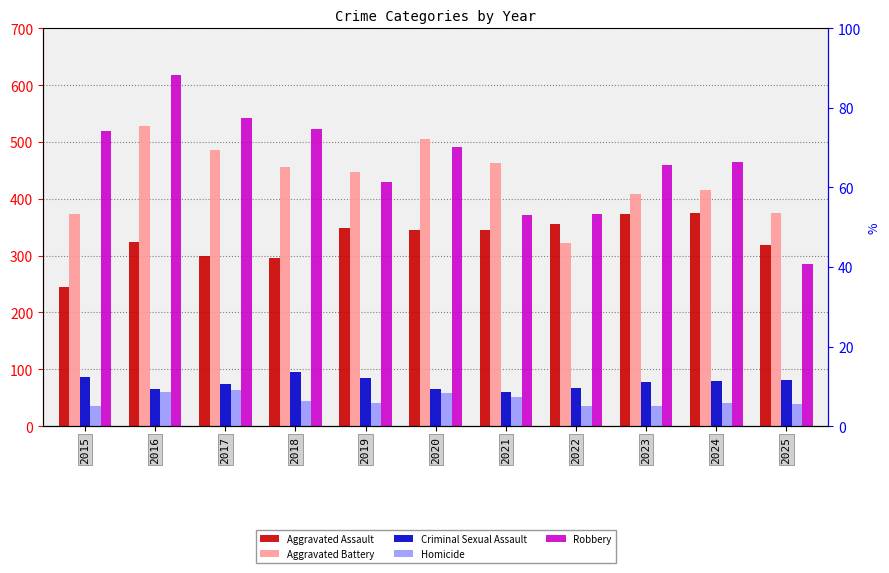

List the series in order of their peak value, highest first.

Robbery, Aggravated Battery, Aggravated Assault, Criminal Sexual Assault, Homicide